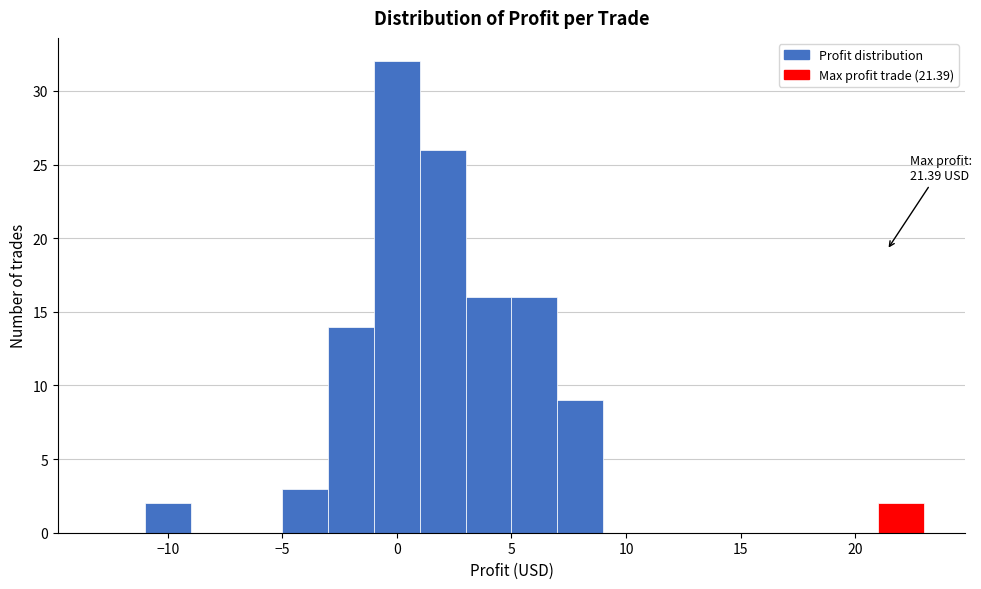

Over which range of the x-axis is the bar tallest?

-1 to 1